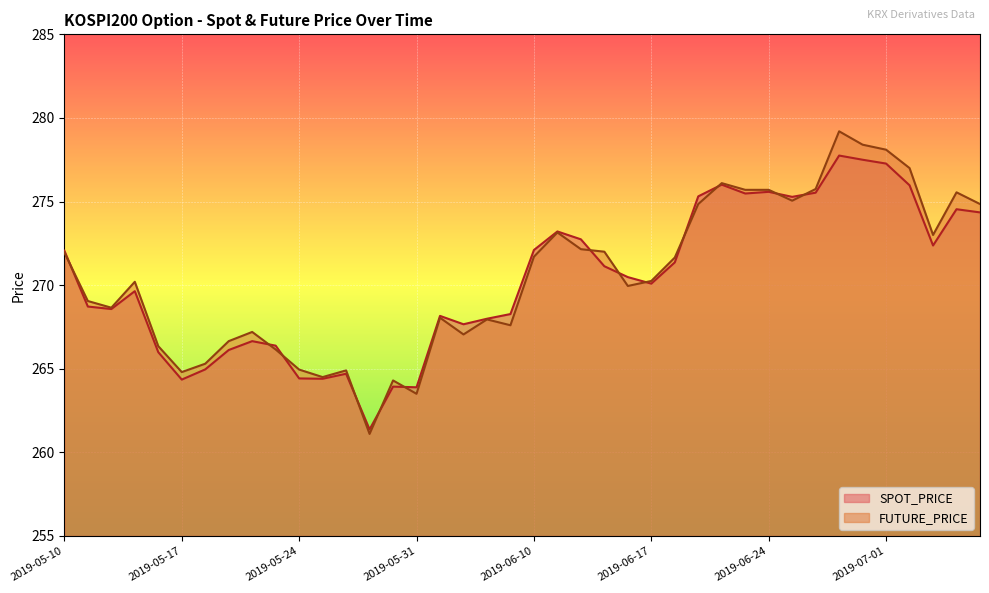

Reading left to right, list all the values displayed in this chart.

SPOT_PRICE: 272.1	268.7	268.6	269.6	266.0	264.4	265.0	266.1	266.6	266.4	264.4	264.4	264.7	261.4	263.9	263.9	268.2	267.7	268.0	268.3	272.1	273.2	272.7	271.1	270.5	270.1	271.4	275.3	276.0	275.5	275.6	275.3	275.5	277.8	277.5	277.3	276.0	272.4	274.5	274.4
FUTURE_PRICE: 271.9	269.1	268.6	270.2	266.4	264.8	265.3	266.6	267.2	266.1	264.9	264.5	264.9	261.1	264.3	263.5	268.1	267.1	267.9	267.6	271.7	273.1	272.1	272.0	269.9	270.2	271.6	274.9	276.1	275.7	275.7	275.1	275.8	279.2	278.4	278.1	277.0	273.0	275.6	274.9